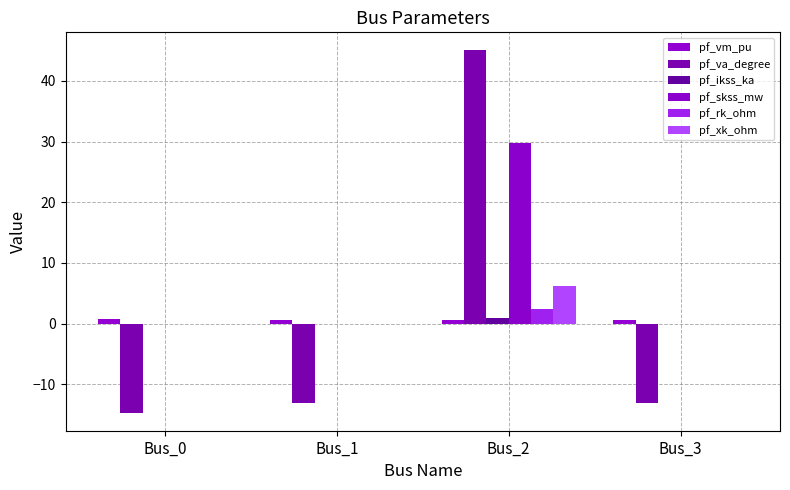

What are all the series names shown in the legend?

pf_vm_pu, pf_va_degree, pf_ikss_ka, pf_skss_mw, pf_rk_ohm, pf_xk_ohm